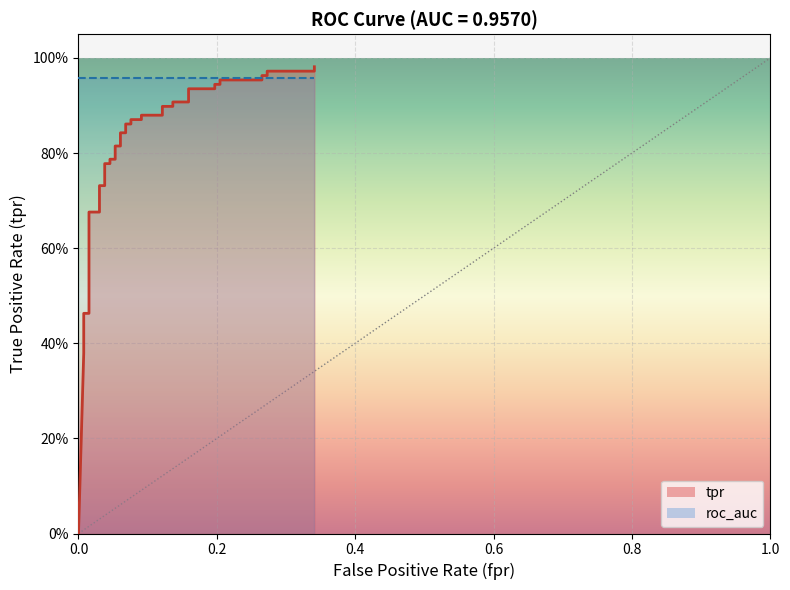

True or false: the data shows 1.7 at 39.

False